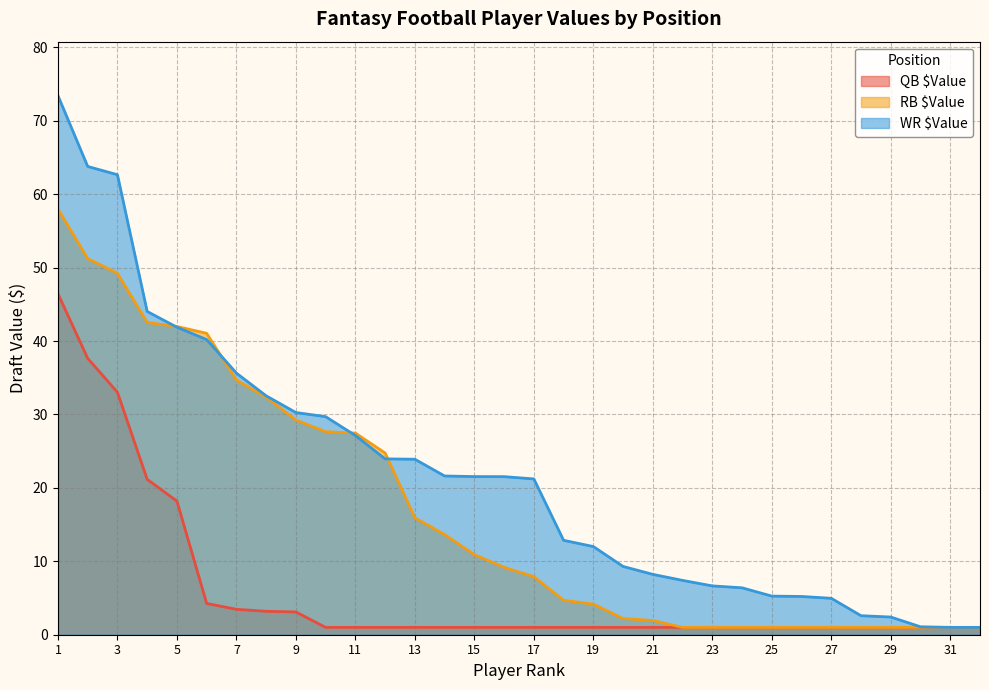

Between 7 and 17, which series saw the biggest shift?

RB $Value